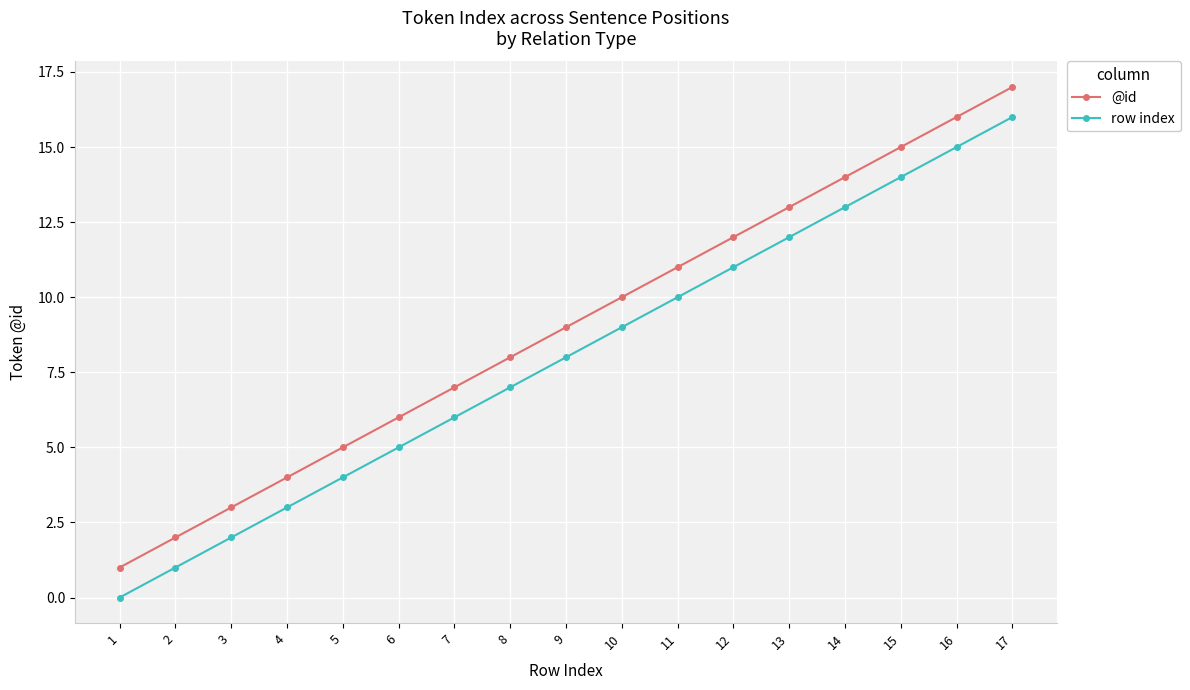

True or false: @id and row index cross at least once.

False